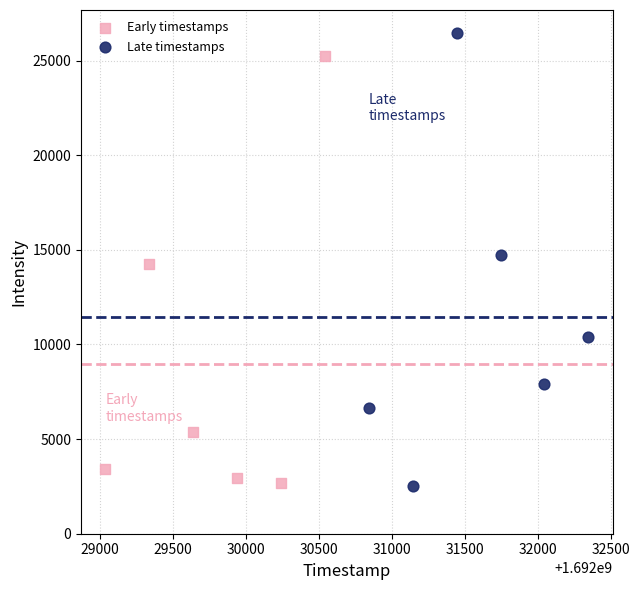

What are all the series names shown in the legend?

Early timestamps, Late timestamps